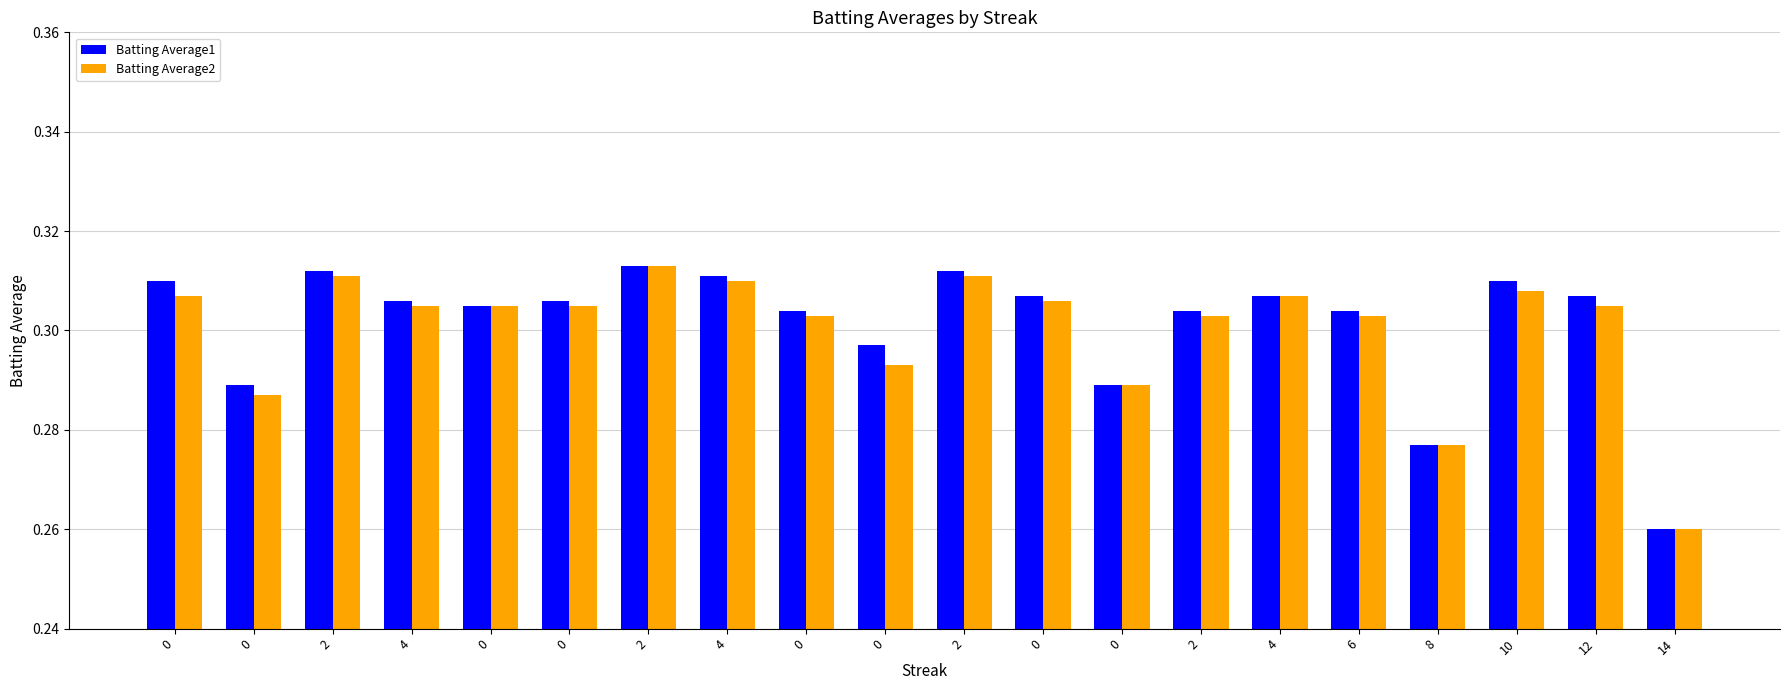

What is the smallest value displayed?

0.3